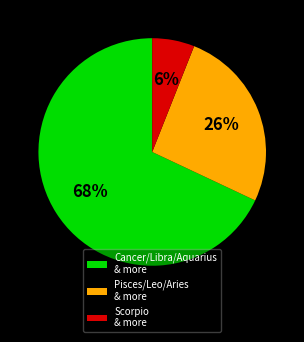

To the nearest percent, what is the difference between the largest and smallest slice percentages?

62%